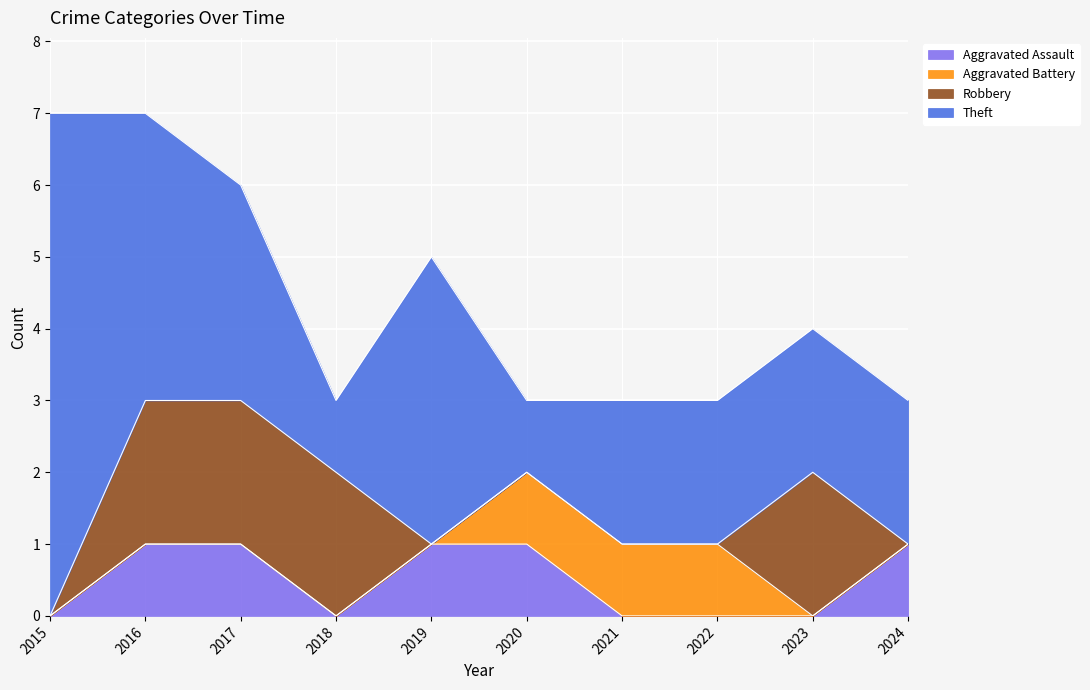

What is the spread (max minus min) of values at 2021?

2